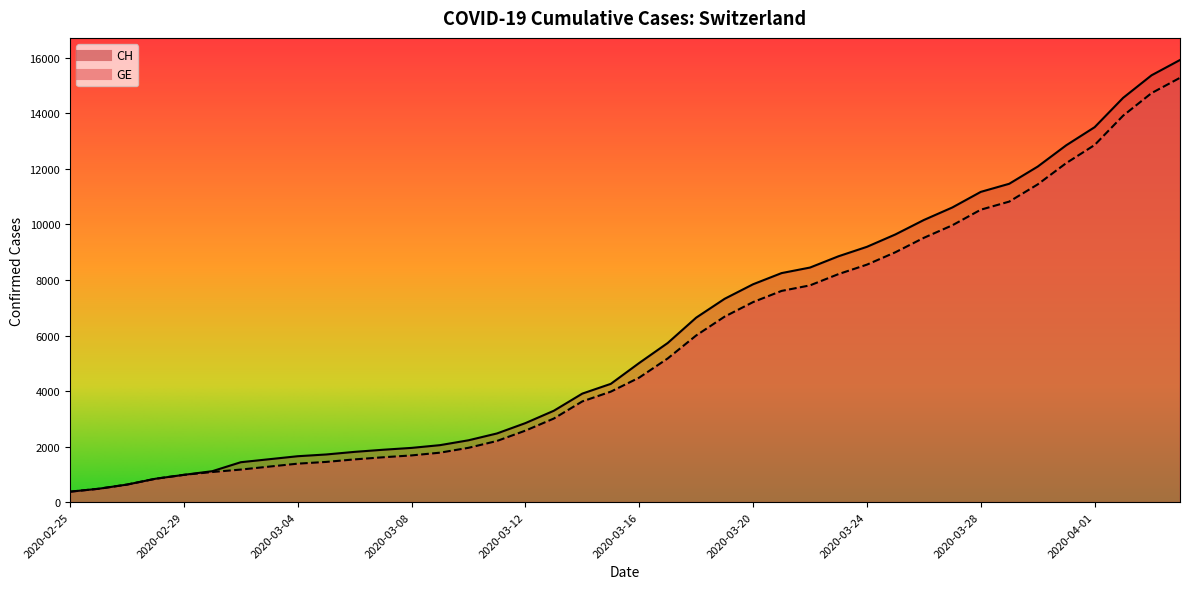

How many lines are shown in the chart?

2